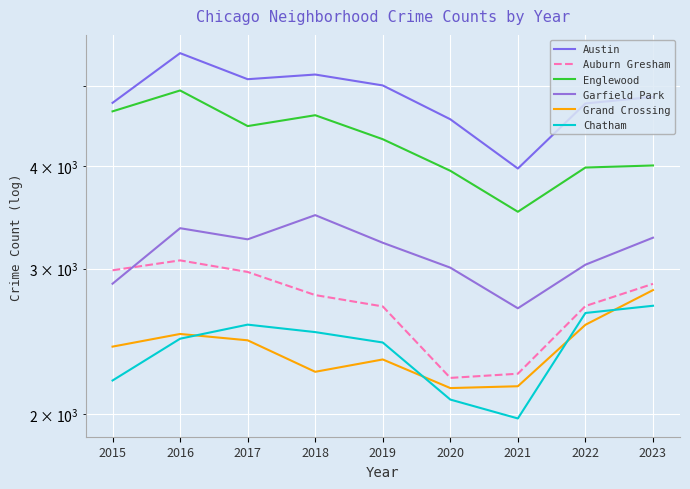

What is the difference between the maximum and minimum values in the Garfield Park series?

799